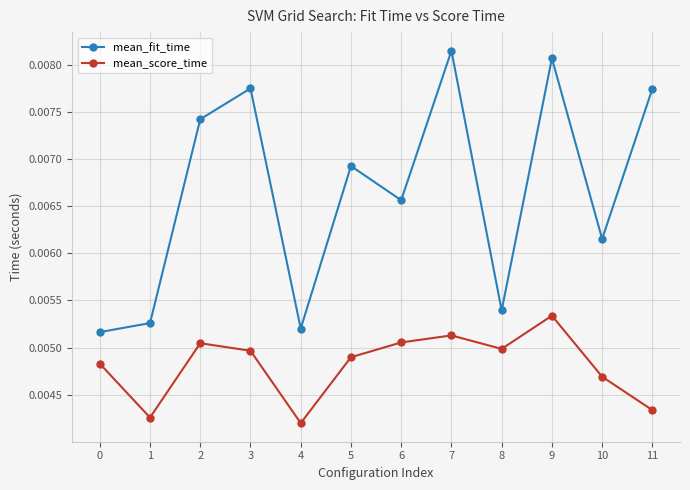

Count the number of categories in the chart.

12